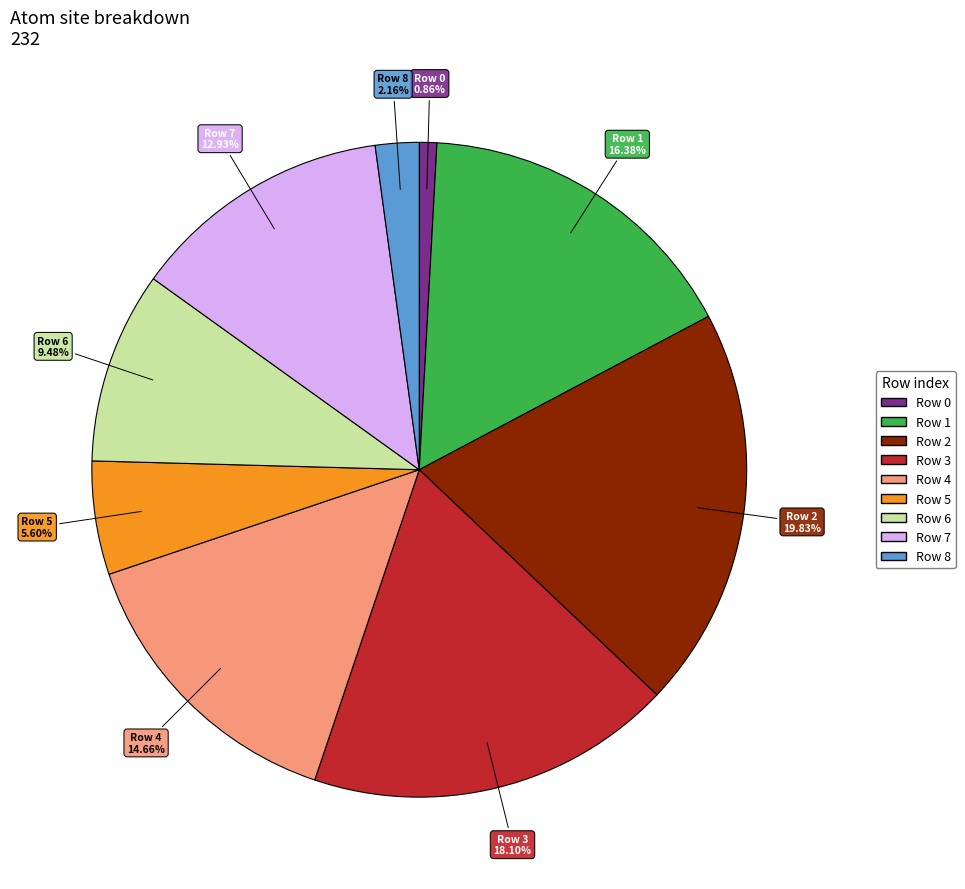

Which slice is the largest?

Row 2